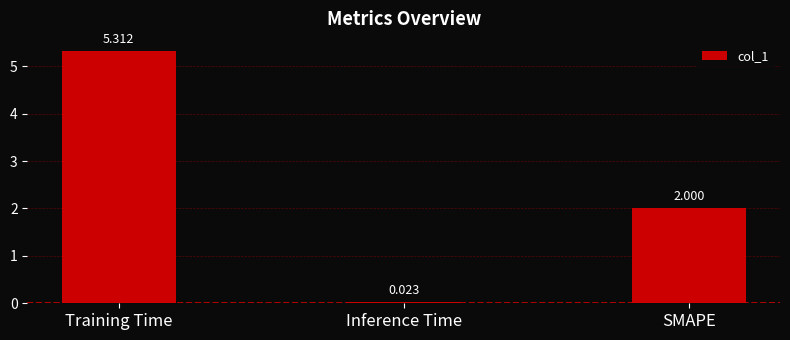

Rank the categories by value from lowest to highest.

Inference Time, SMAPE, Training Time